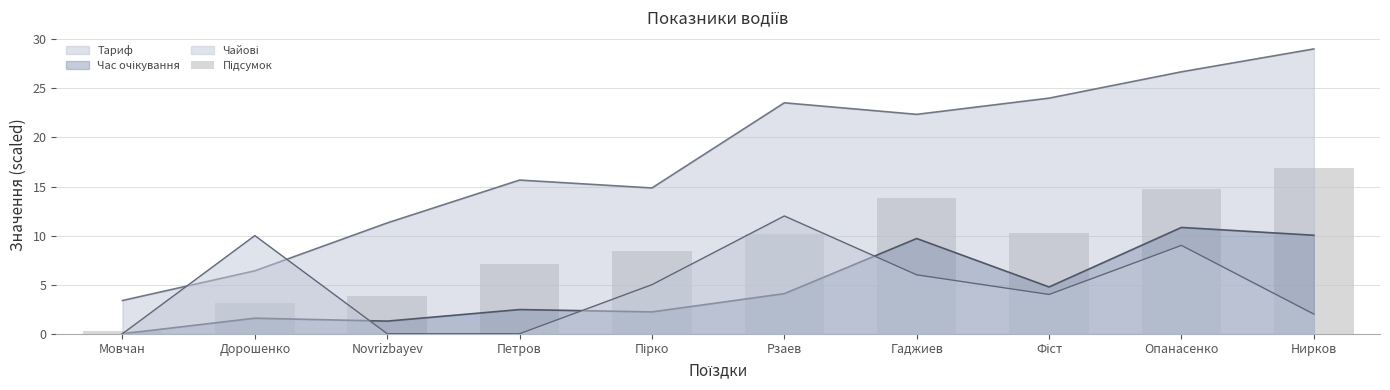

What is the difference between the maximum and second lowest values?

13.8